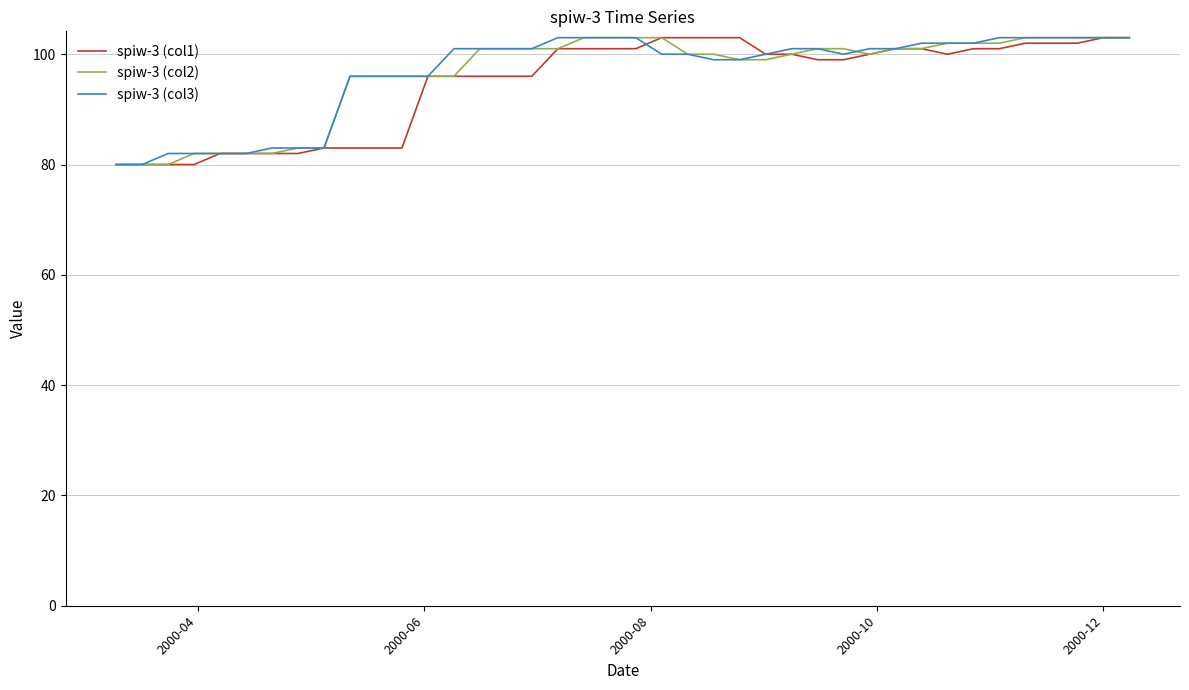

What is the minimum value shown in the chart?

80